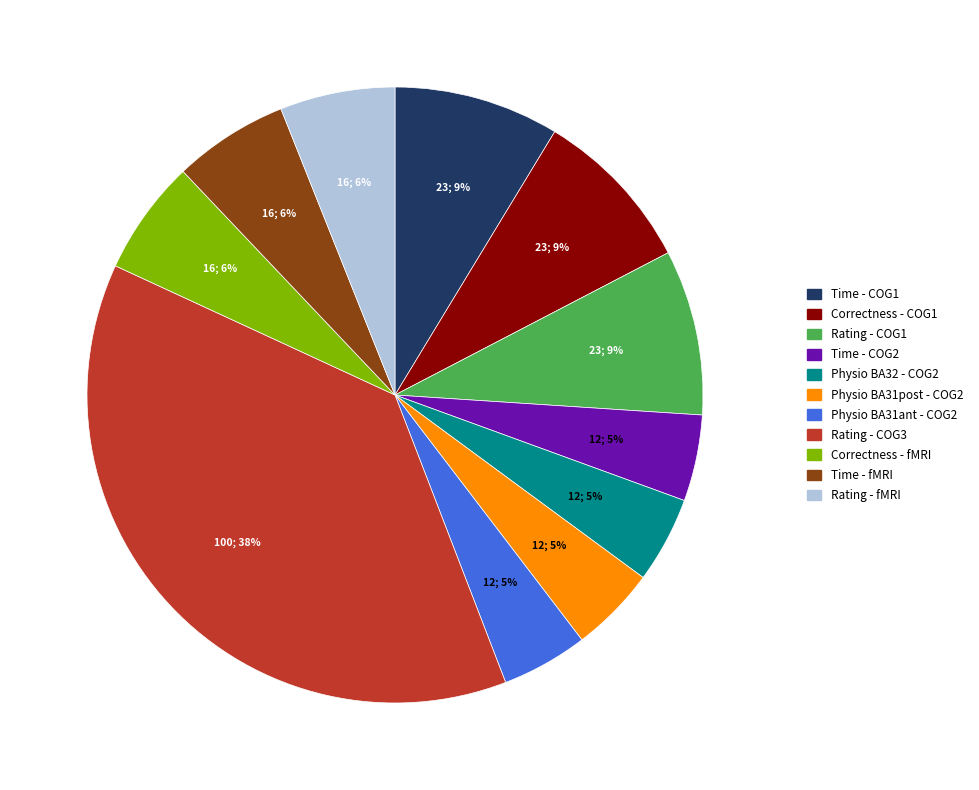

To the nearest percent, what is the average slice percentage?

9%